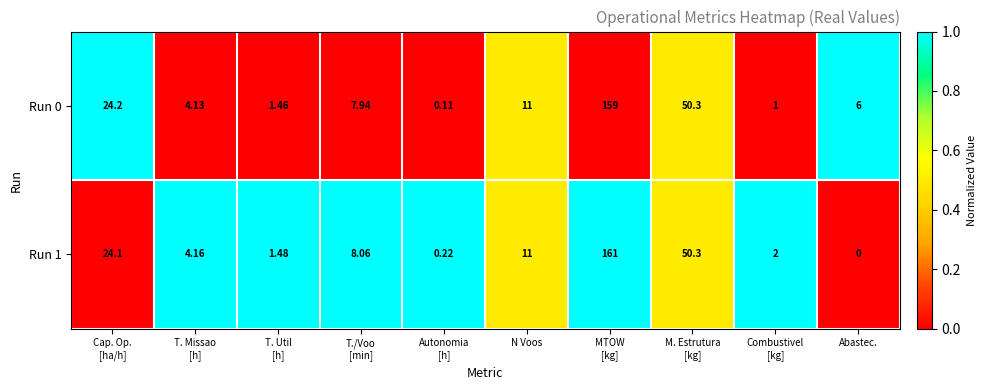

Rank the series by their average value, from highest to lowest.

Run 0, Run 1